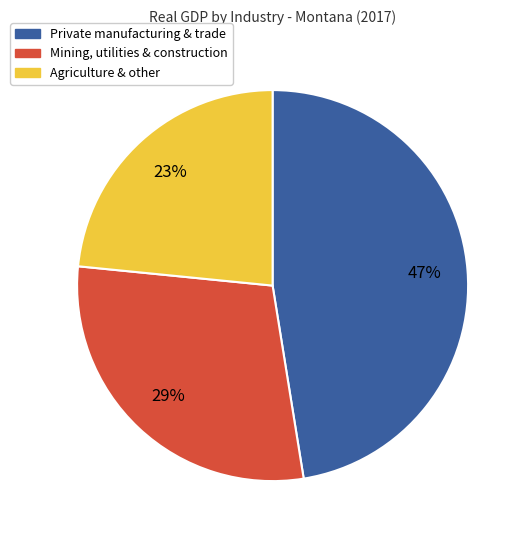

Does any single category account for the majority?

No